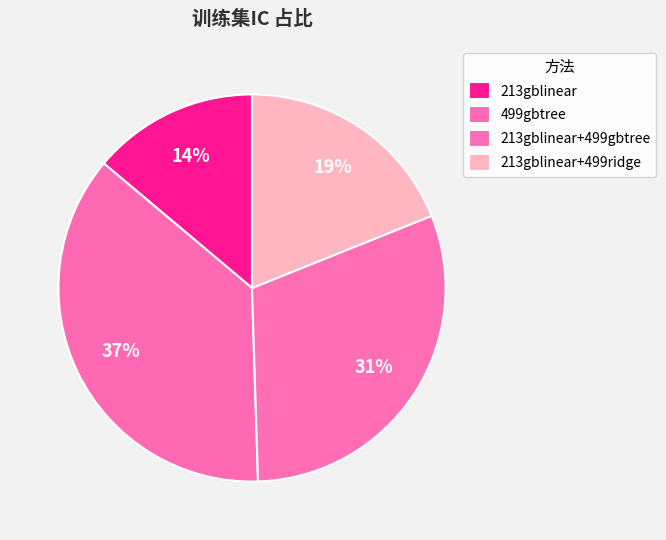

Does 499gbtree represent more than half of the total?

No